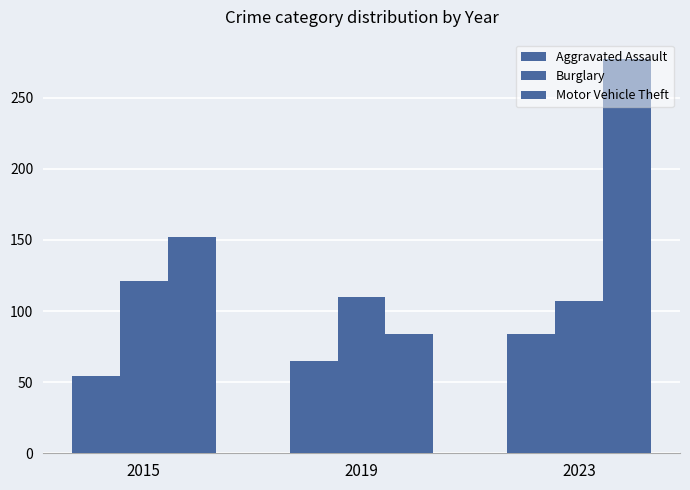

Count the Aggravated Assault values in the range 54 to 84.

3